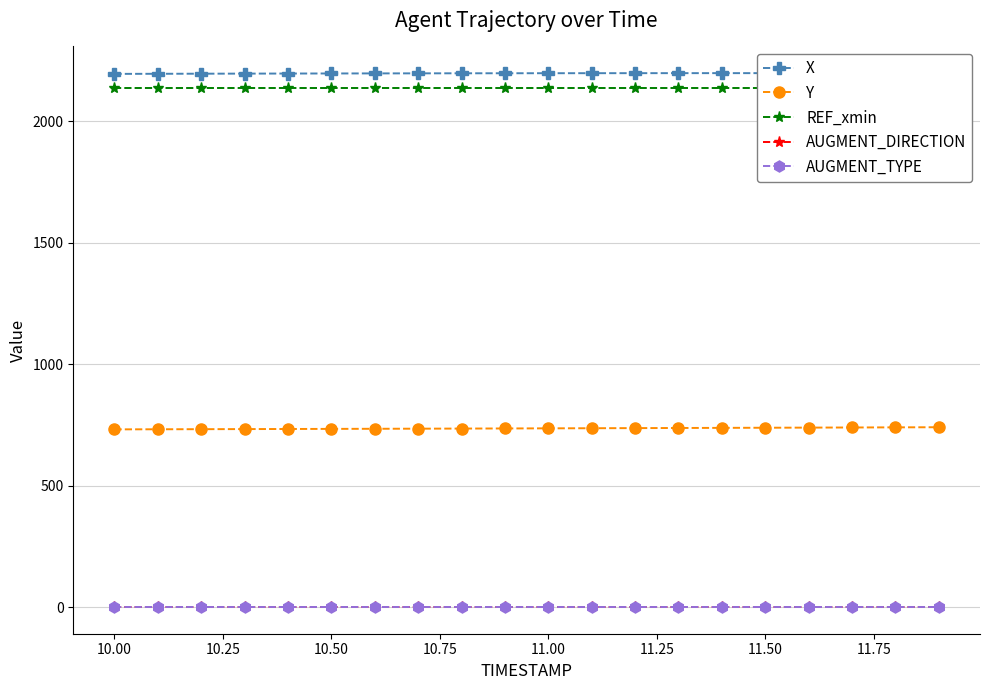

What is the maximum value for Y?

740.1